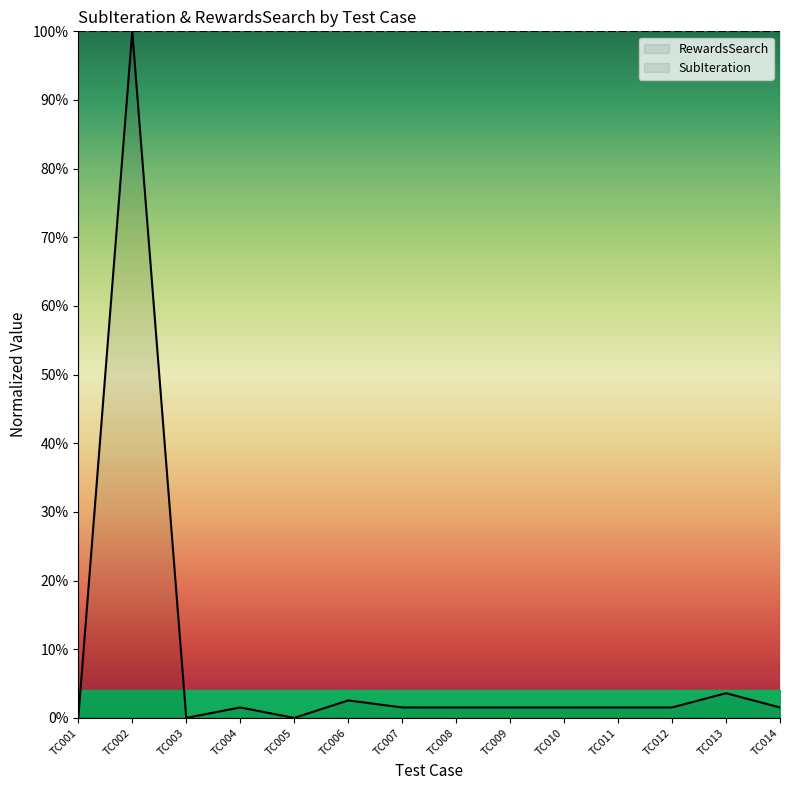

How many lines are shown in the chart?

1